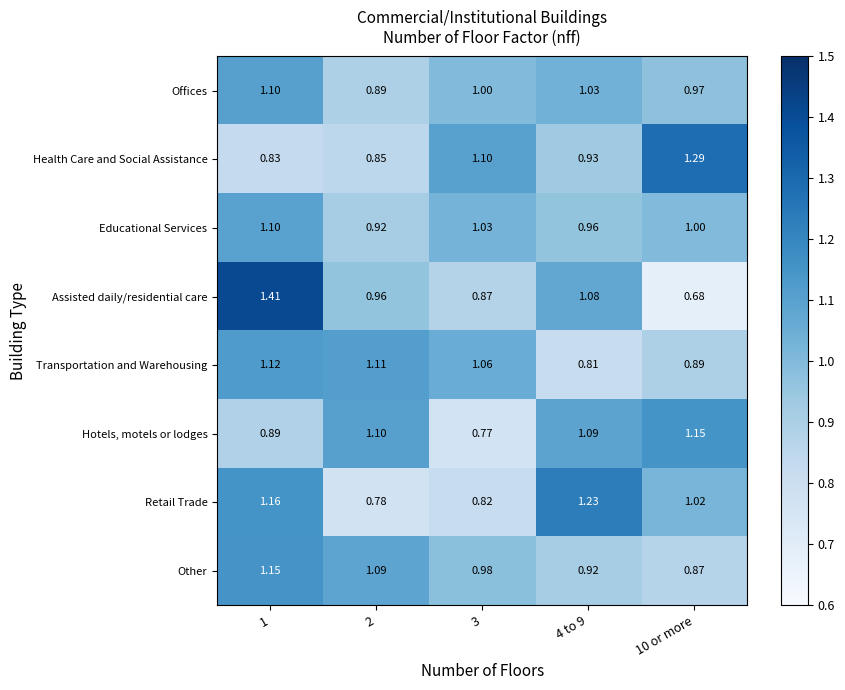

Which series has the widest spread of values?

Assisted daily/residential care